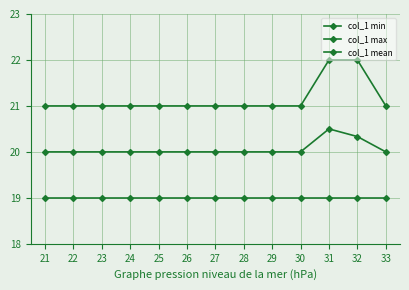

What is the sum of all col_1 min values?

247.0